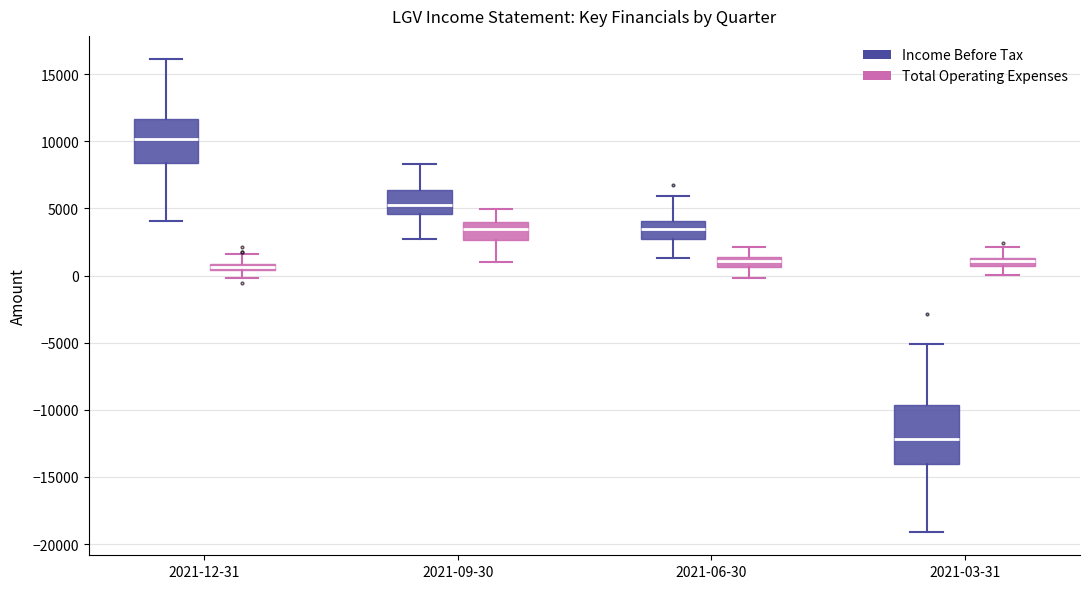

Which box has the lowest median line?

2021-03-31 (Income Before Tax)